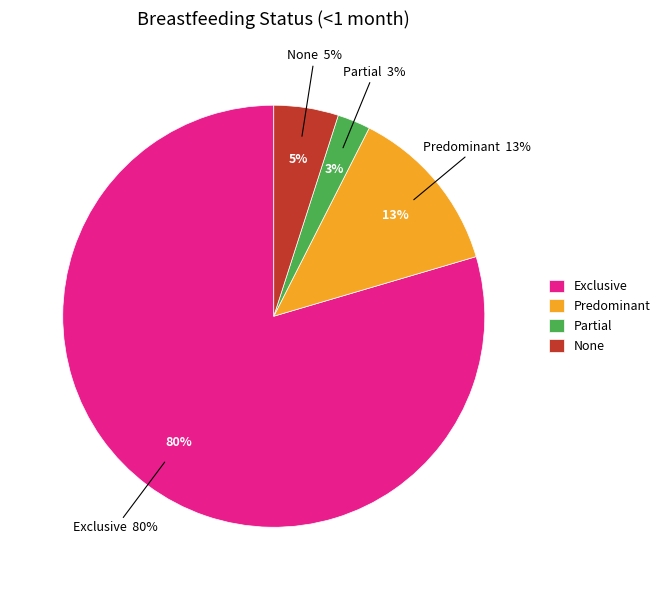

How many segments does this pie chart have?

4